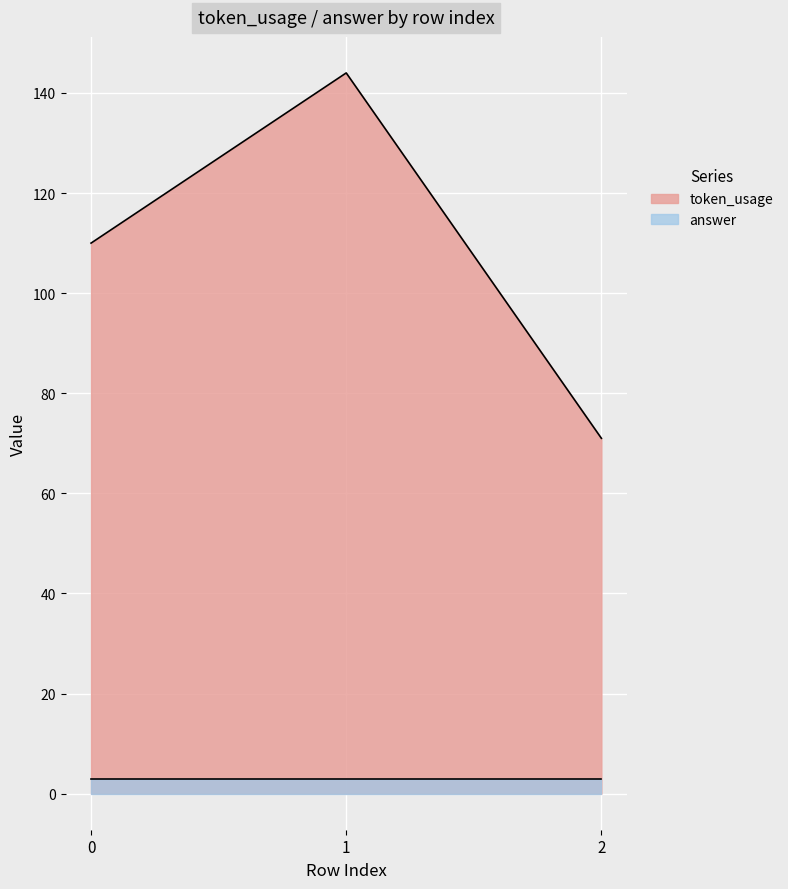

What is the lowest value of the token_usage series?

71